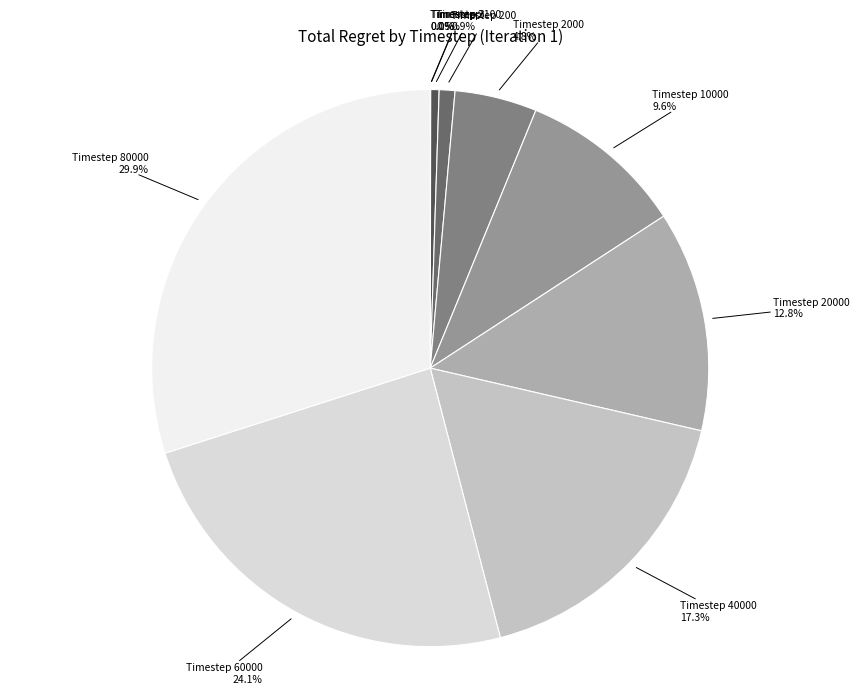

Approximately how many times larger is the value at Timestep 40000 compared to Timestep 10000?

1.8